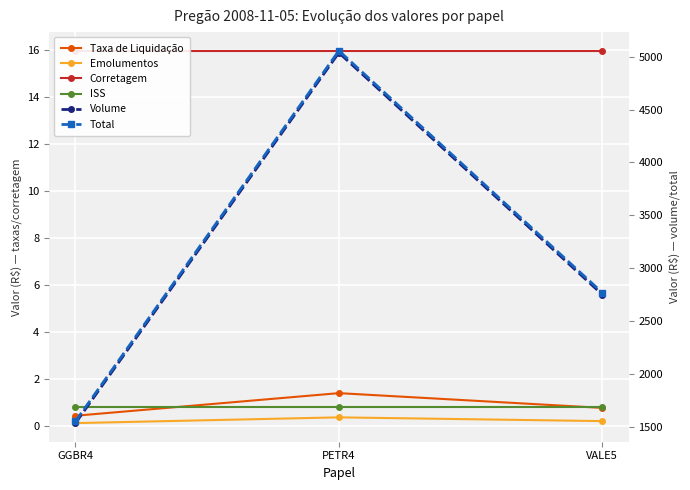

At VALE5, list the series in order from largest to smallest.

Total, Volume, Corretagem, ISS, Taxa de Liquidação, Emolumentos